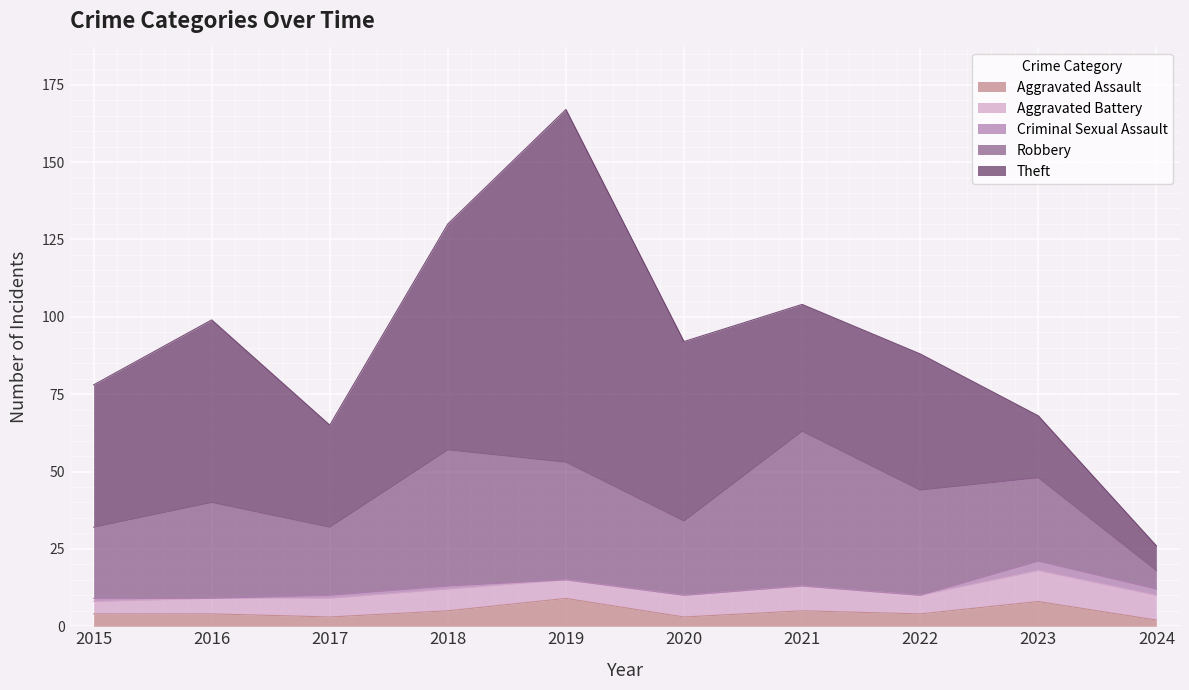

True or false: Theft and Aggravated Assault intersect in this chart.

False